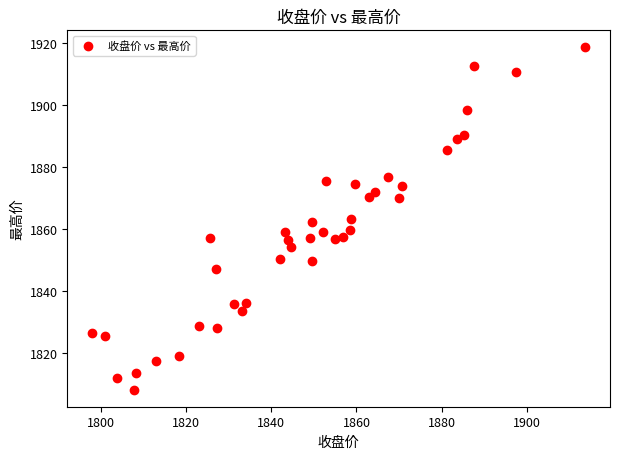

What is the range of X values (max minus min)?

115.9